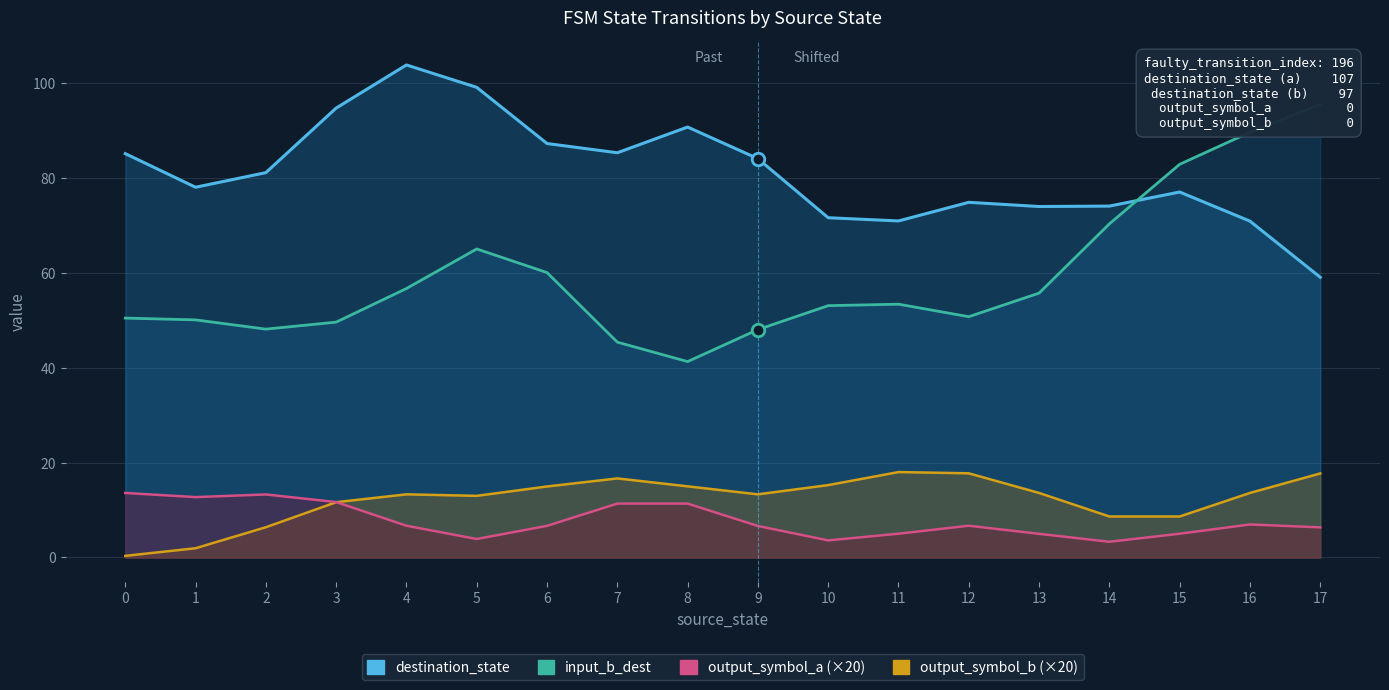

What is the sum of the output_symbol_b (×20) values at 4 and 3?

25.0